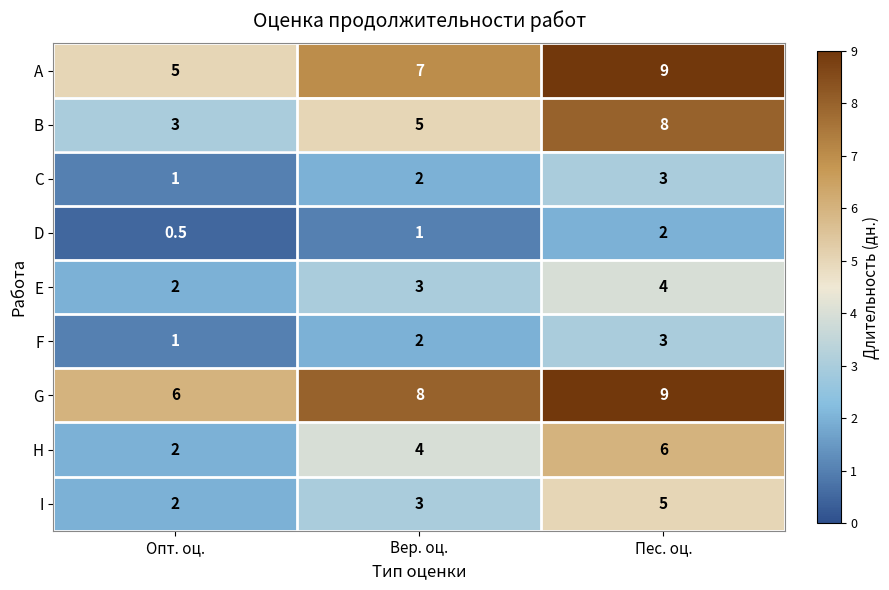

How many E values are between 2 and 4?

3